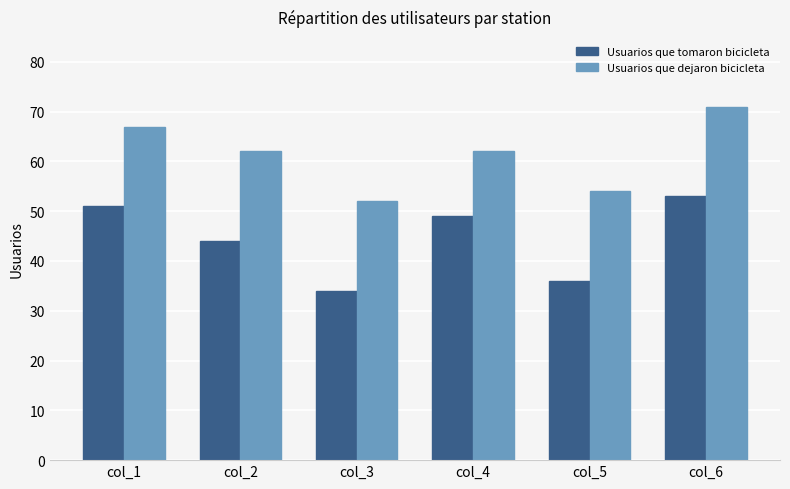

Which series has the largest total across all categories?

Usuarios que dejaron bicicleta